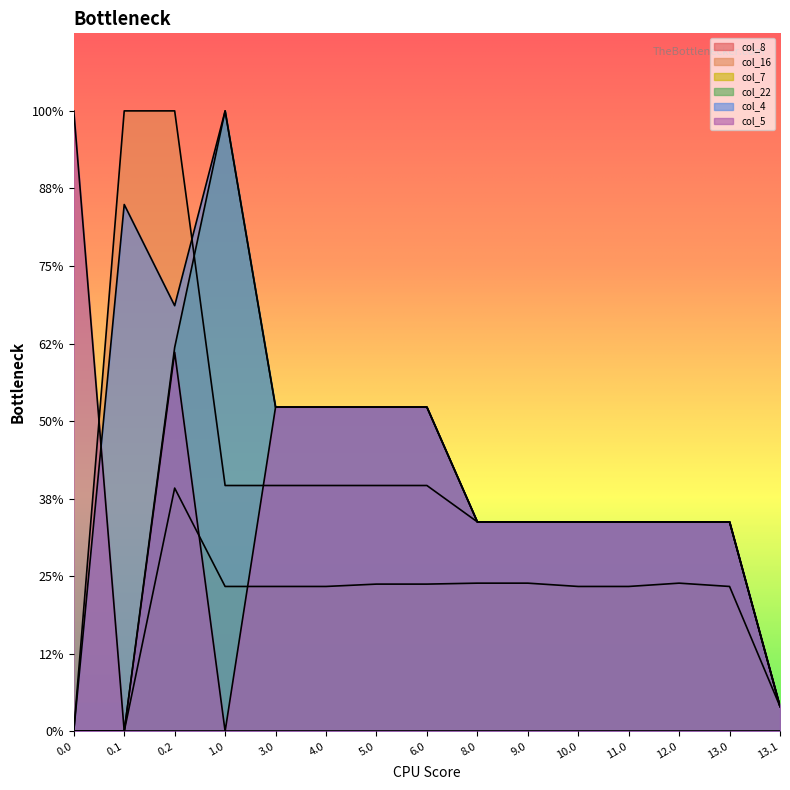

What is the average value of the col_7 series?

80.6